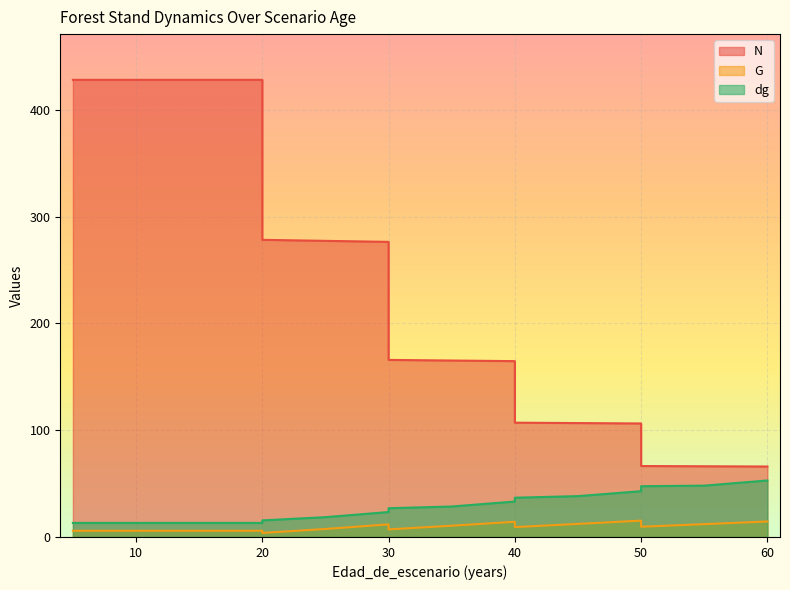

Reading right to left, transcribe all the data shown in this chart.

N: 66.0	66.2	66.4	106.3	106.6	107.0	164.6	165.2	165.8	276.2	277.2	278.2	427.9	427.9	427.9	427.9	427.9
G: 14.5	12.0	9.6	15.3	12.2	9.2	14.2	10.6	7.1	11.8	7.5	3.8	5.8	5.8	5.8	5.8	5.8
dg: 52.9	48.1	47.5	42.9	38.2	36.8	33.2	28.5	26.9	23.3	18.6	15.5	13.2	13.2	13.2	13.2	13.2